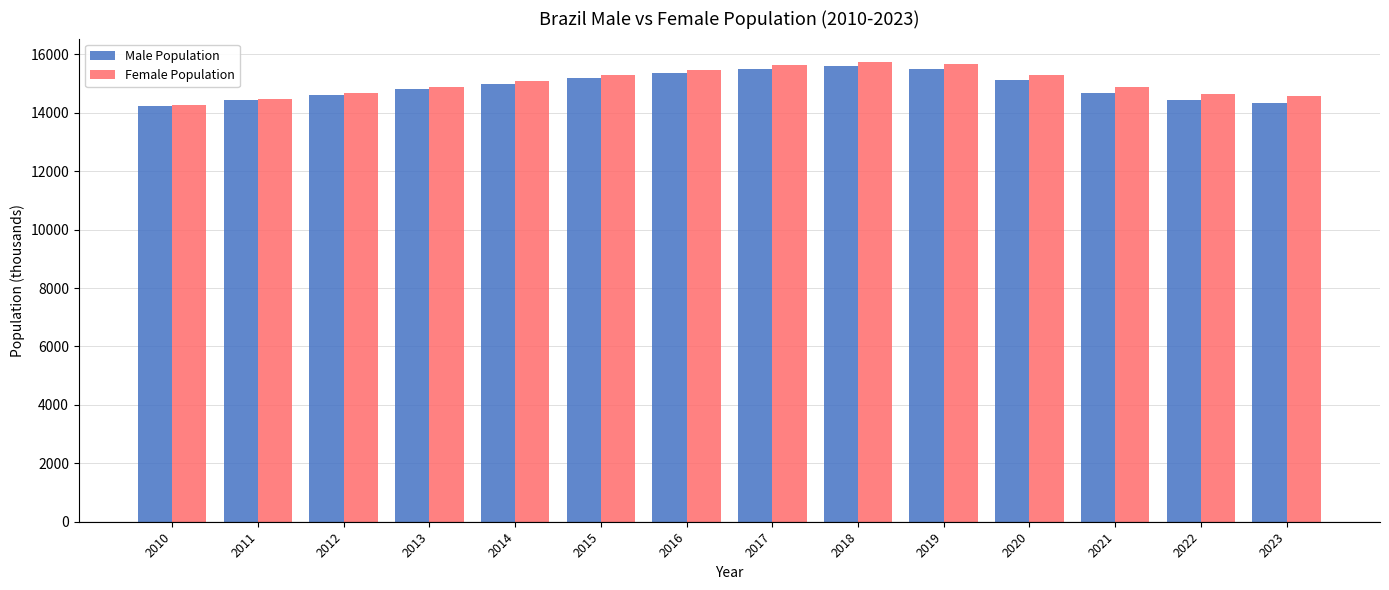

Does the chart contain stacked bars?

No